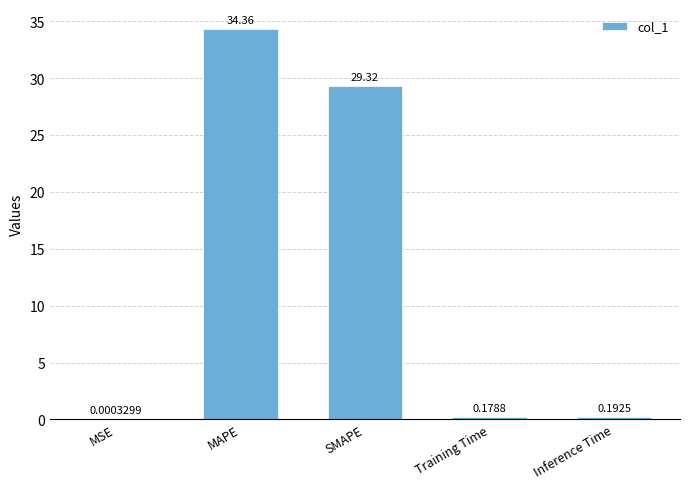

Where is the data nearest to the value 17?

SMAPE